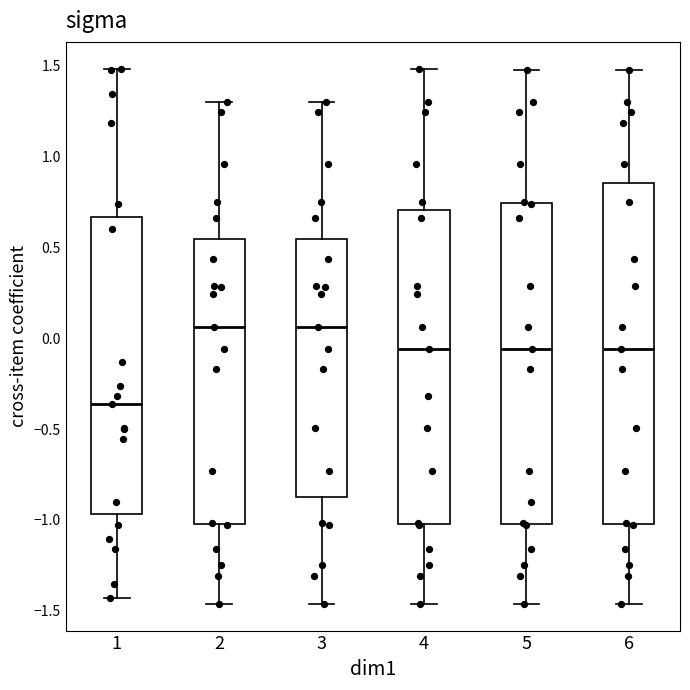

Reading left to right, transcribe this box plot: for each box, give where its median line is, the range the box spans, and where its two whiskers end, as read against the y-axis. The values are not printed on the chart, so give them approximately, as read against the axis.

1: median -0.35, box -0.95 to 0.65, whiskers -1.45 to 1.50
2: median 0.05, box -1.00 to 0.55, whiskers -1.45 to 1.30
3: median 0.05, box -0.85 to 0.55, whiskers -1.45 to 1.30
4: median -0.05, box -1.00 to 0.70, whiskers -1.45 to 1.50
5: median -0.05, box -1.00 to 0.75, whiskers -1.45 to 1.50
6: median -0.05, box -1.00 to 0.85, whiskers -1.45 to 1.50